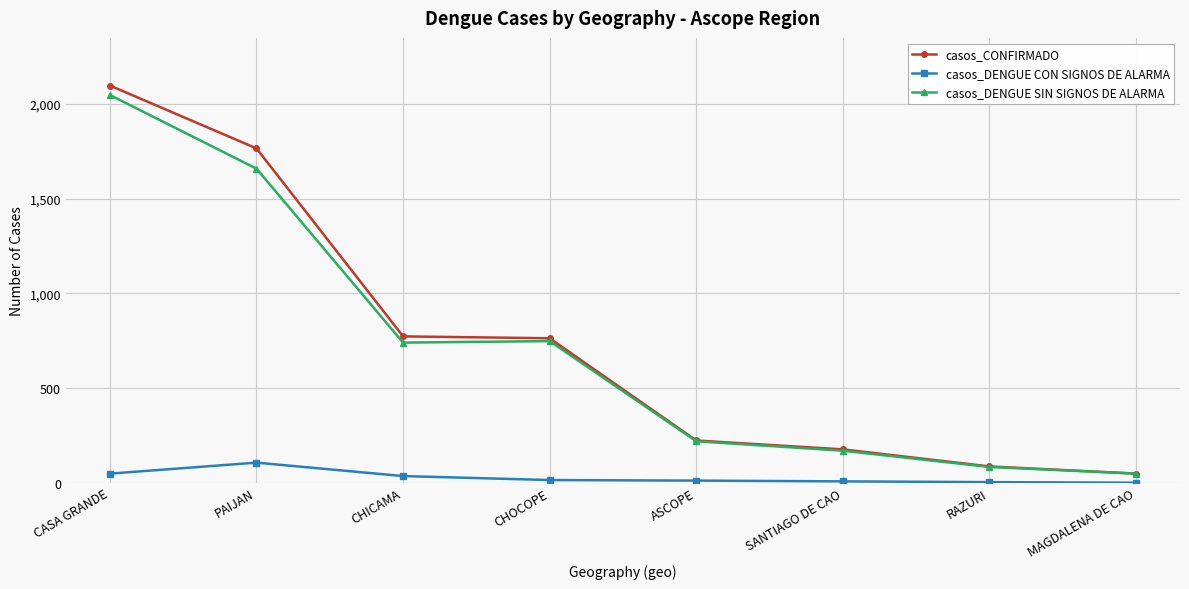

True or false: casos_CONFIRMADO has a value of 269 at CHICAMA.

False